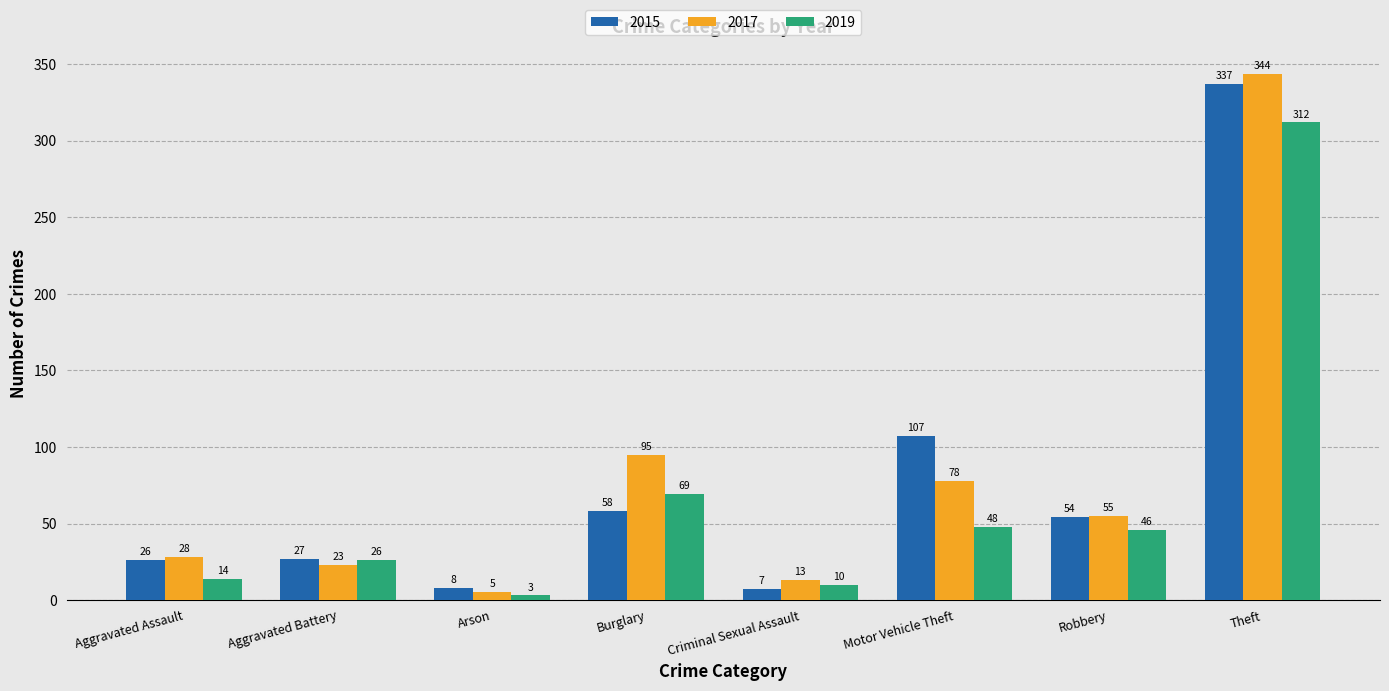

At Burglary, list the series in order from largest to smallest.

2017, 2019, 2015